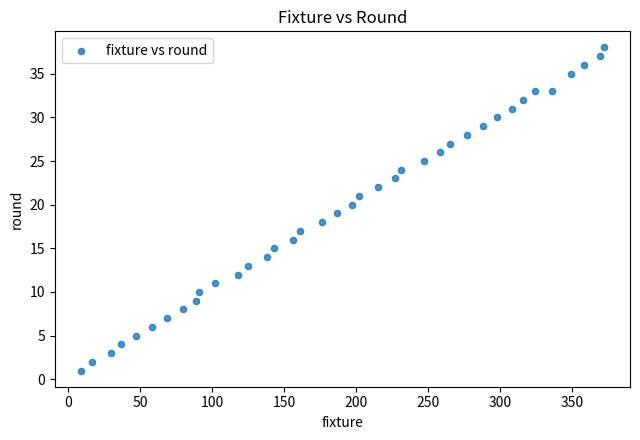

What is the range of Y values (max minus min)?

37